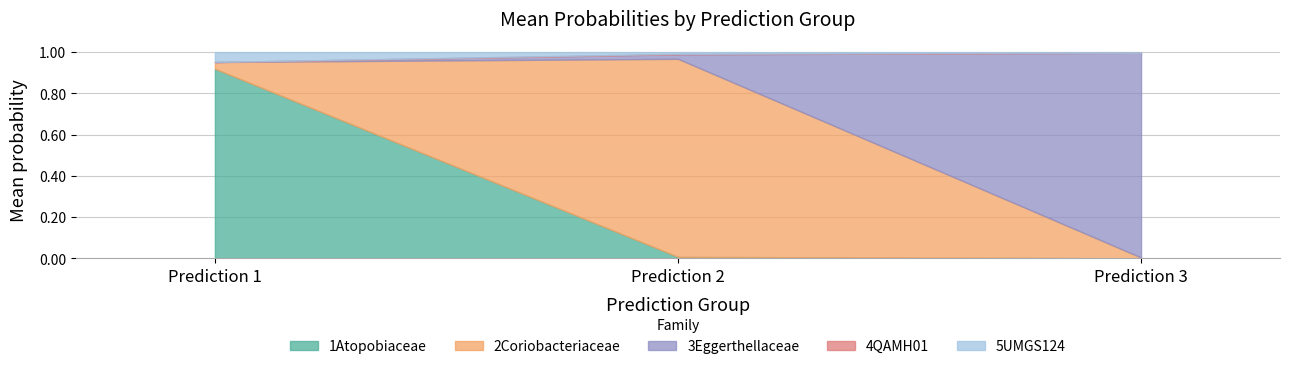

Which category has the highest value in the 1Atopobiaceae series?

Prediction 1